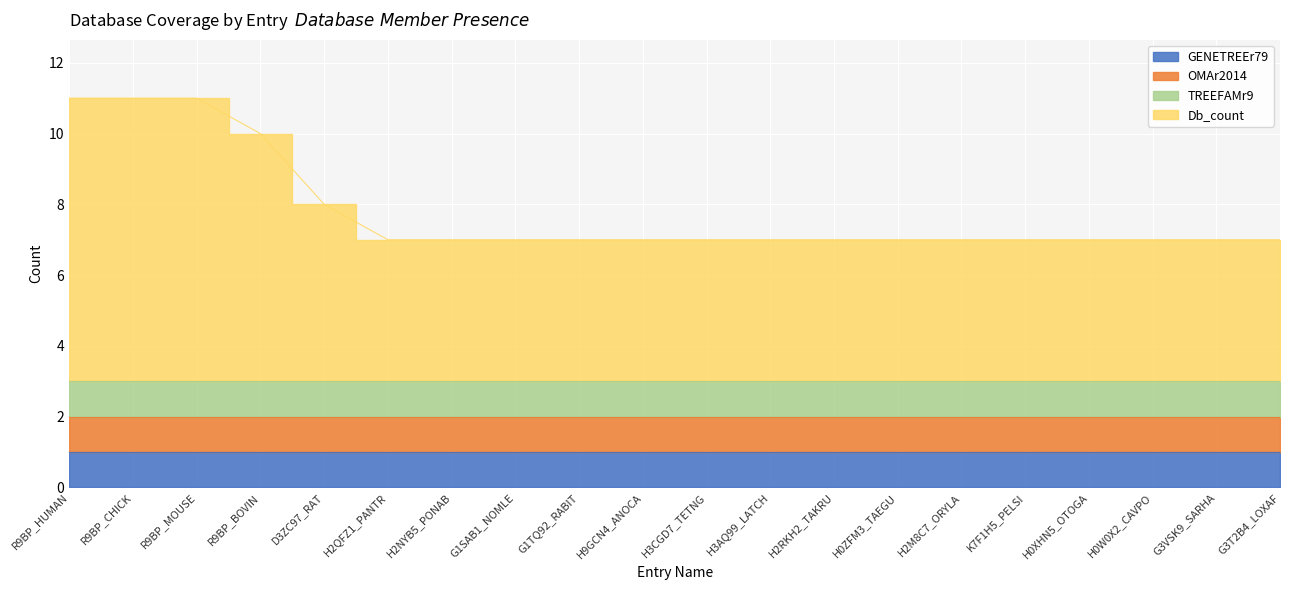

Between G1TQ92_RABIT and G3T2B4_LOXAF, which is larger?

G1TQ92_RABIT